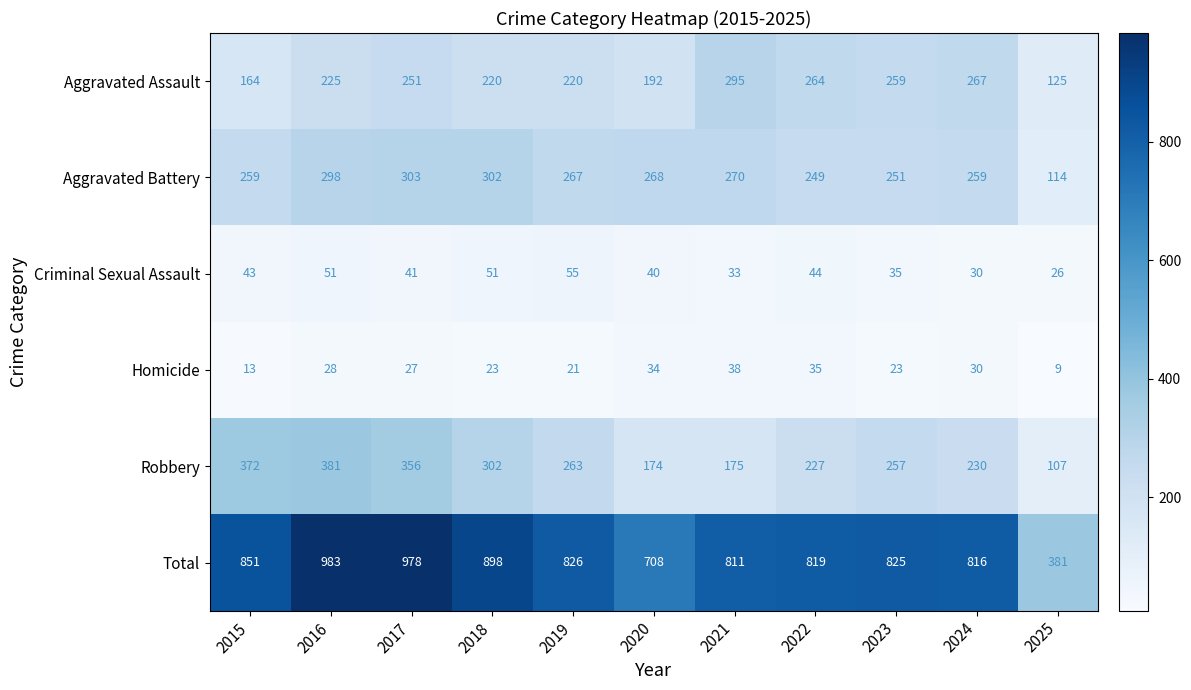

Which category has the lowest value in the Aggravated Assault series?

2025